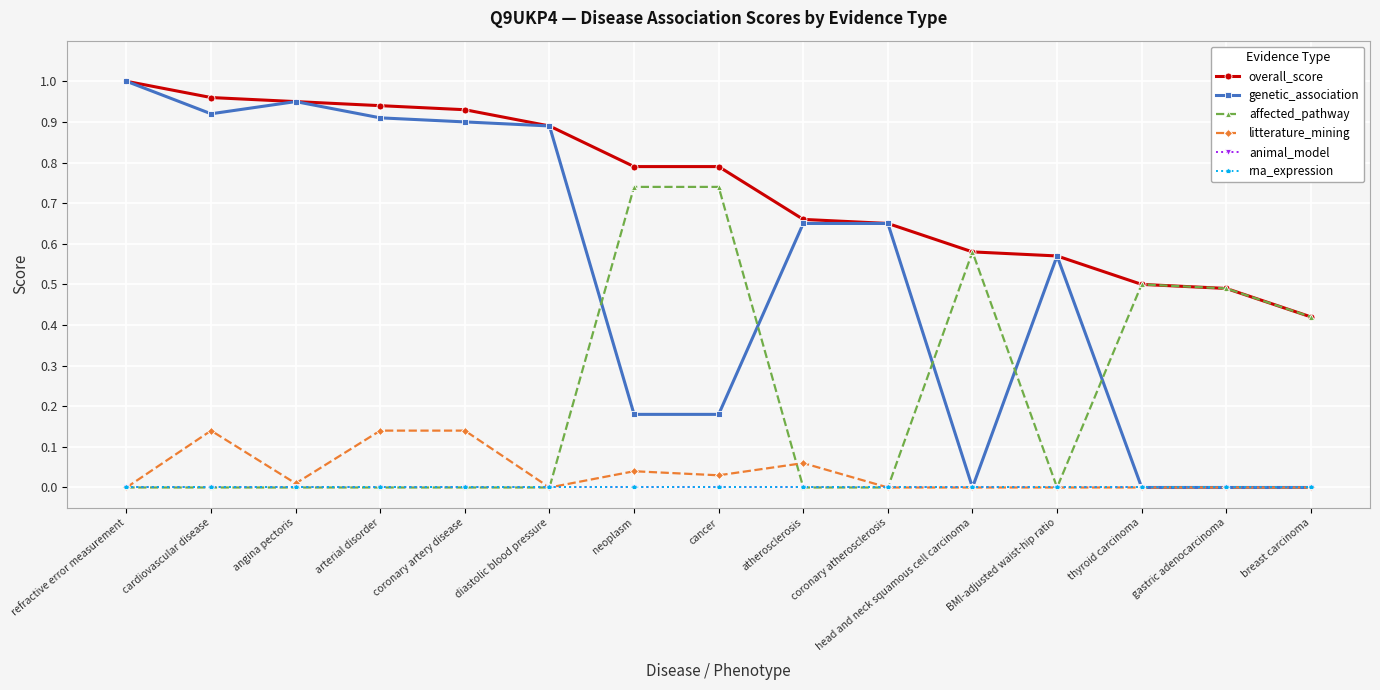

Rank the series by their maximum value, from lowest to highest.

animal_model, rna_expression, litterature_mining, affected_pathway, overall_score, genetic_association